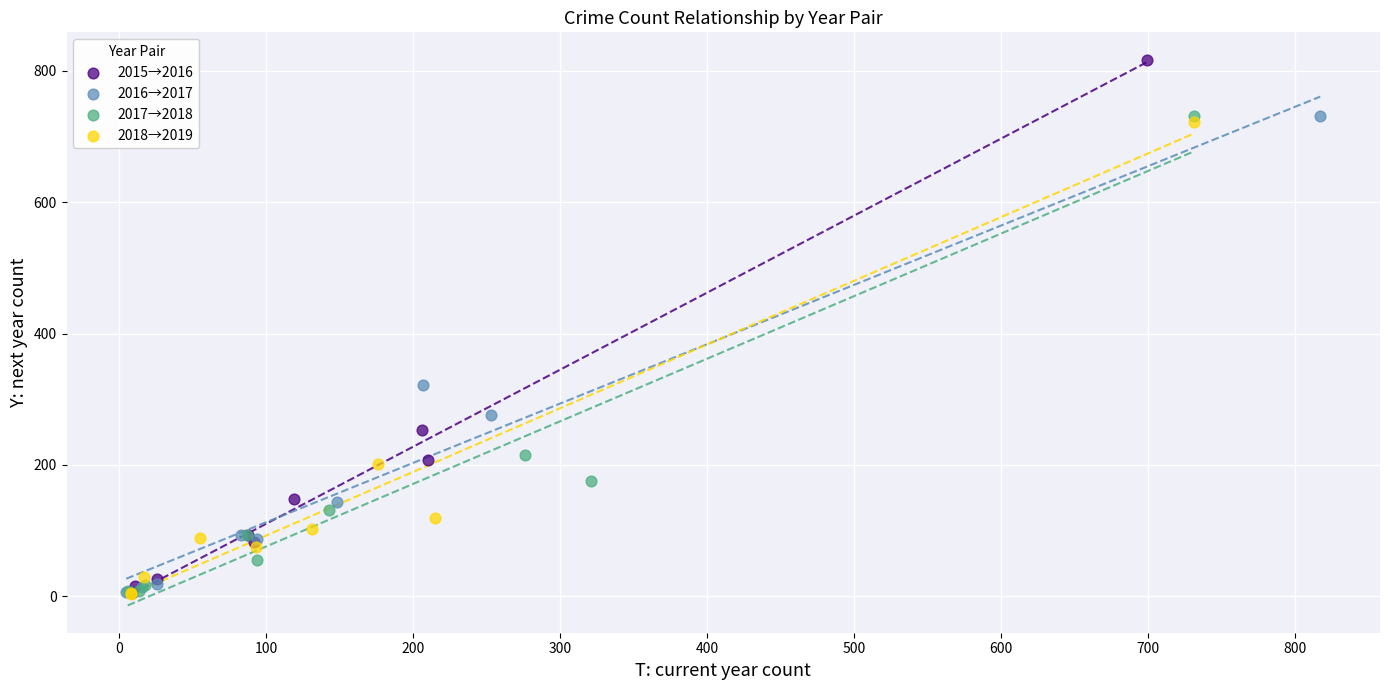

What are all the series names shown in the legend?

2015→2016, 2016→2017, 2017→2018, 2018→2019